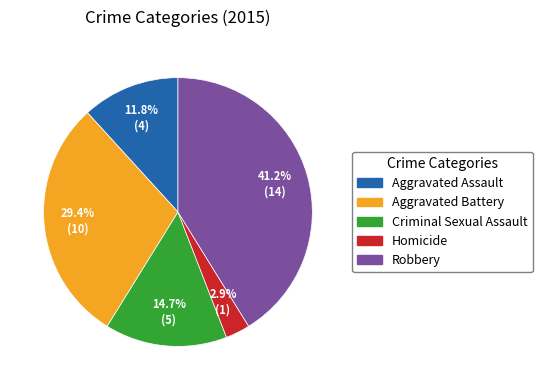

Is there any slice that represents more than half of the pie?

No